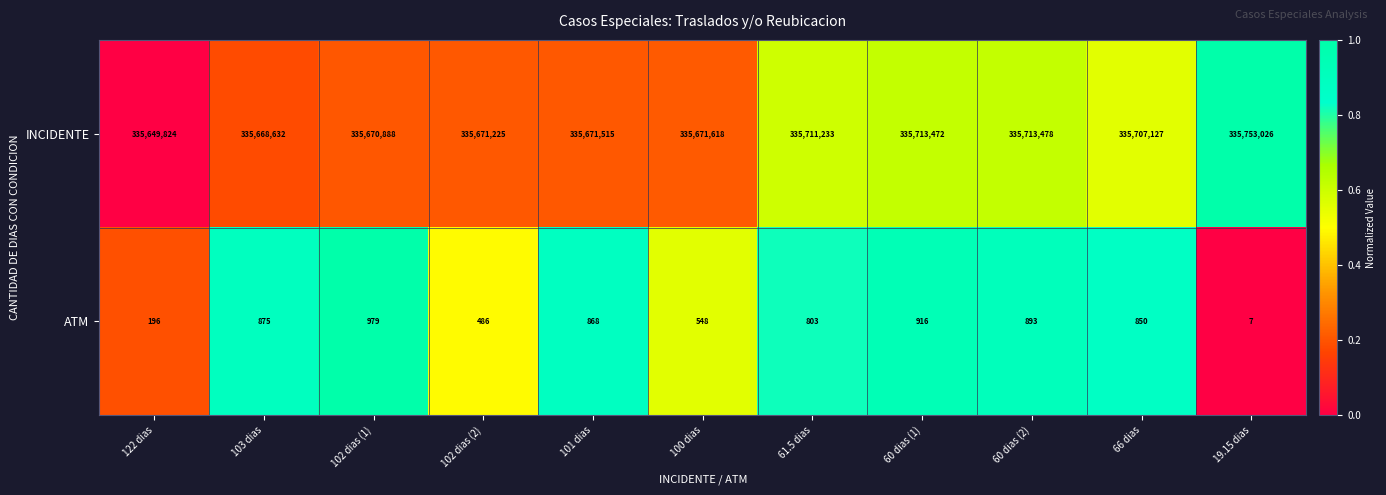

Reading left to right, extract all data points from this chart.

INCIDENTE: 122 dias=335649824	103 dias=335668632	102 dias (1)=335670888	102 dias (2)=335671225	101 dias=335671515	100 dias=335671618	61.5 dias=335711233	60 dias (1)=335713472	60 dias (2)=335713478	66 dias=335707127	19.15 dias=335753026
ATM: 122 dias=196	103 dias=875	102 dias (1)=979	102 dias (2)=486	101 dias=868	100 dias=548	61.5 dias=803	60 dias (1)=916	60 dias (2)=893	66 dias=850	19.15 dias=7